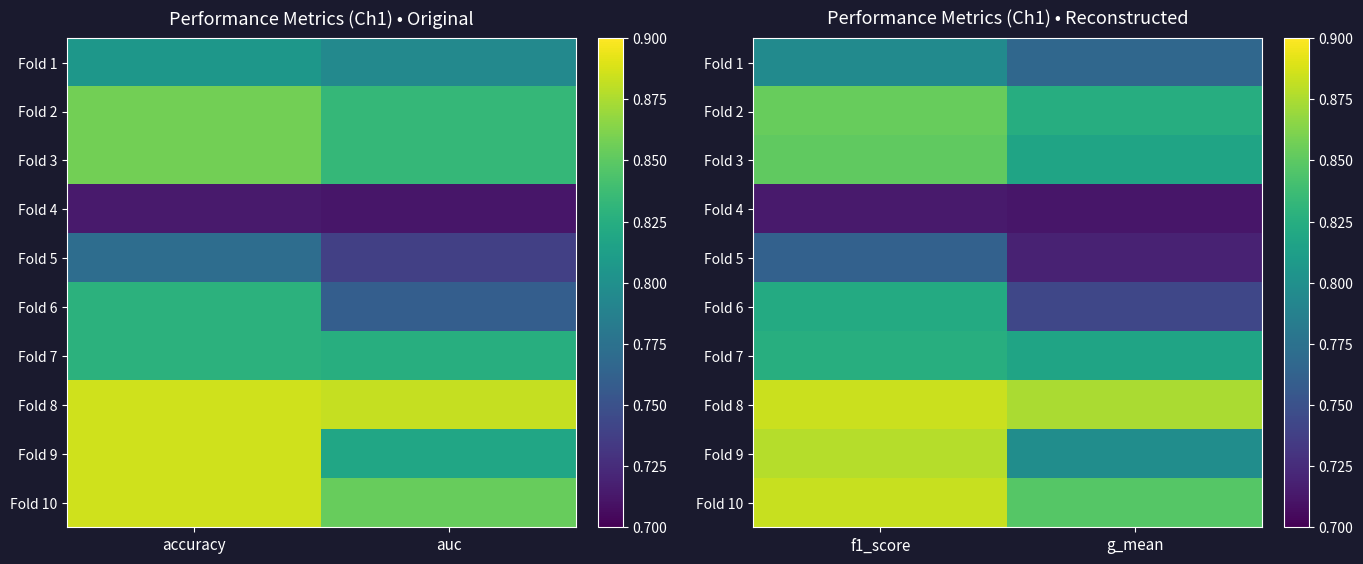

What is the difference between the maximum and minimum values in the Fold 9 series?

0.1